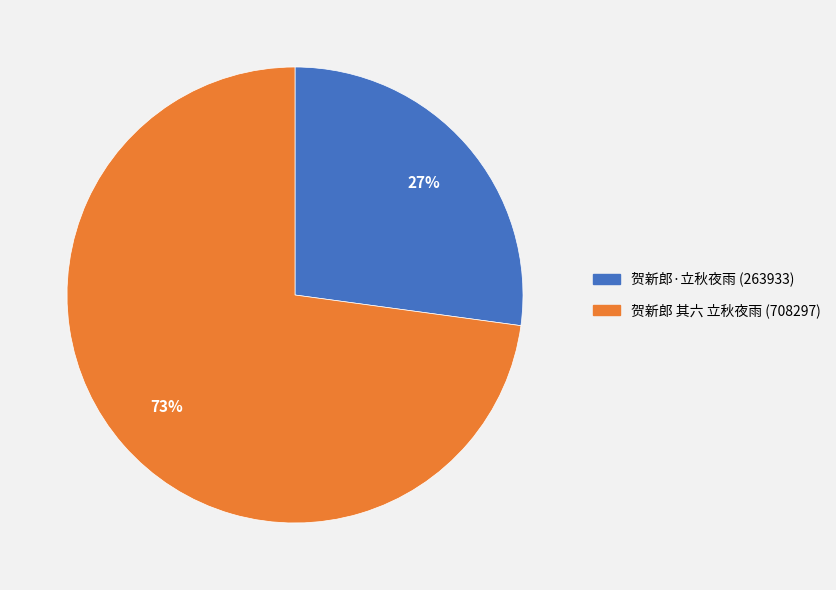

Count the number of slices in the pie.

2